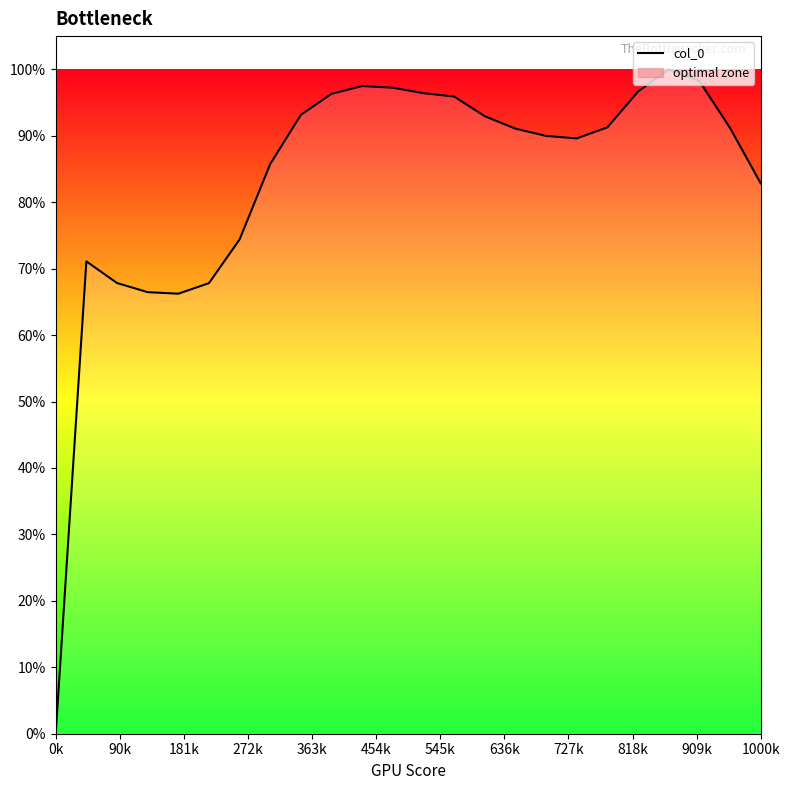

What is the difference between the maximum and minimum values?

100.0